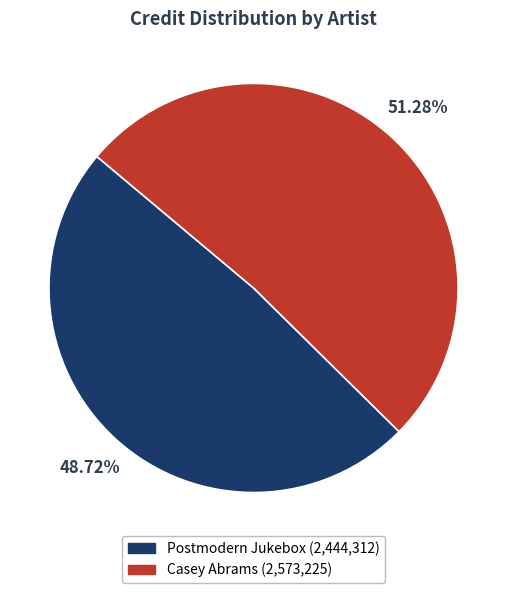

Does Casey Abrams represent more than half of the total?

Yes